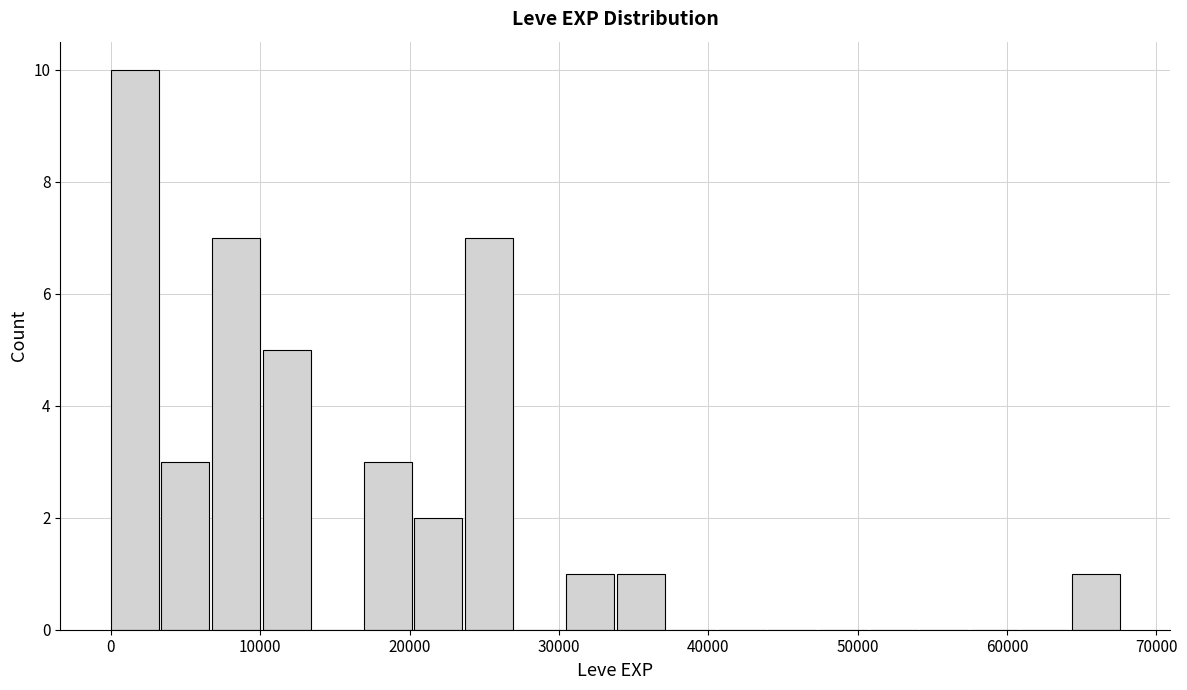

Read against the x-axis, roughly where is the centre of the tallest bar?

2000